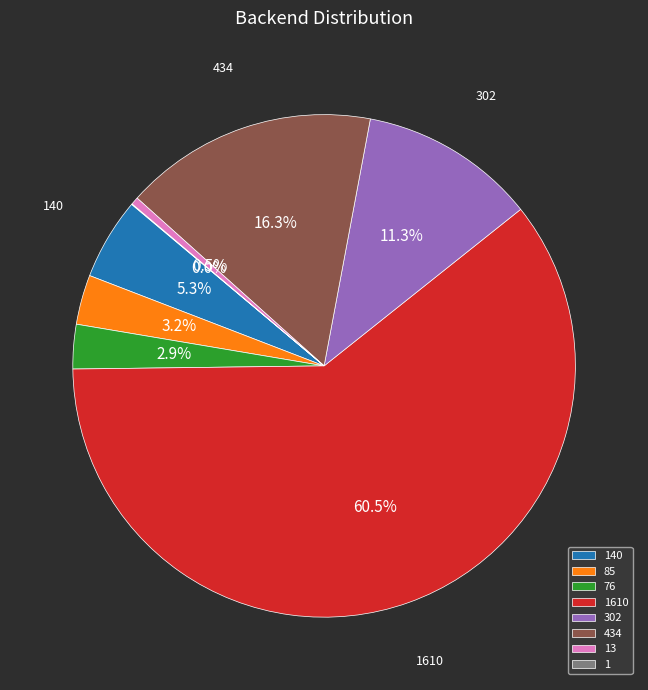

Is there any slice that represents more than half of the pie?

Yes